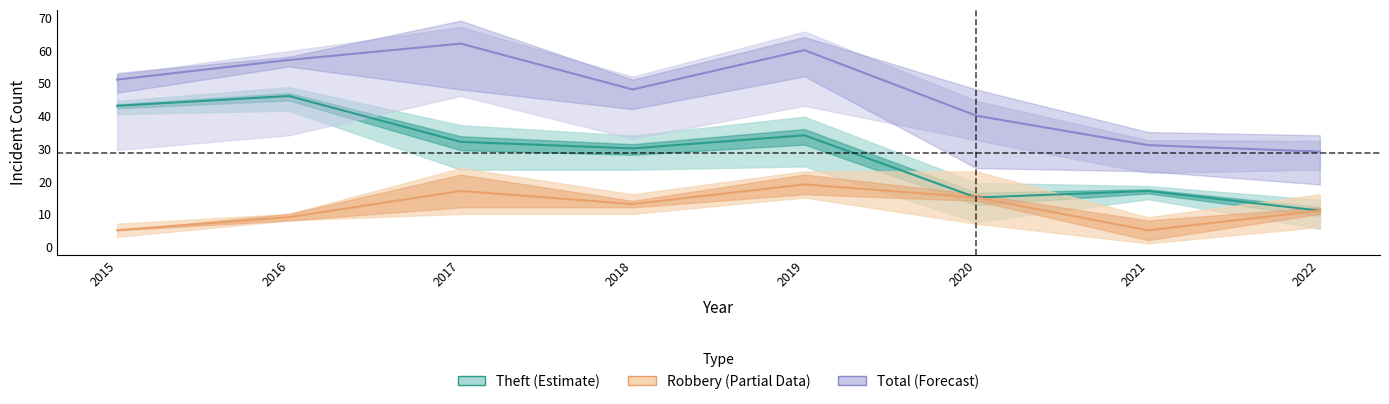

At which category does the chart reach its peak across all series?

2017